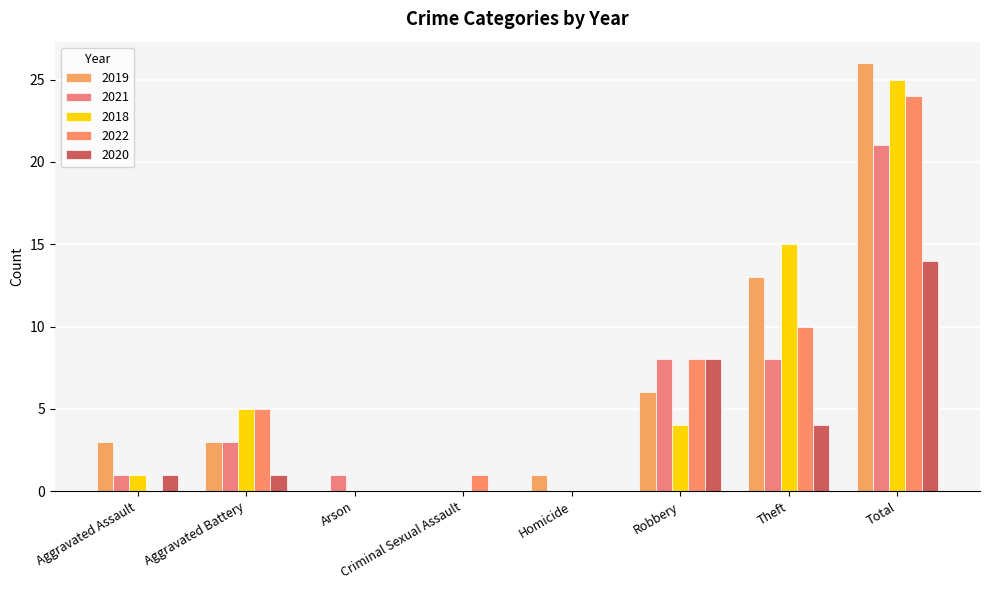

At which label does 2018 reach its peak?

Total